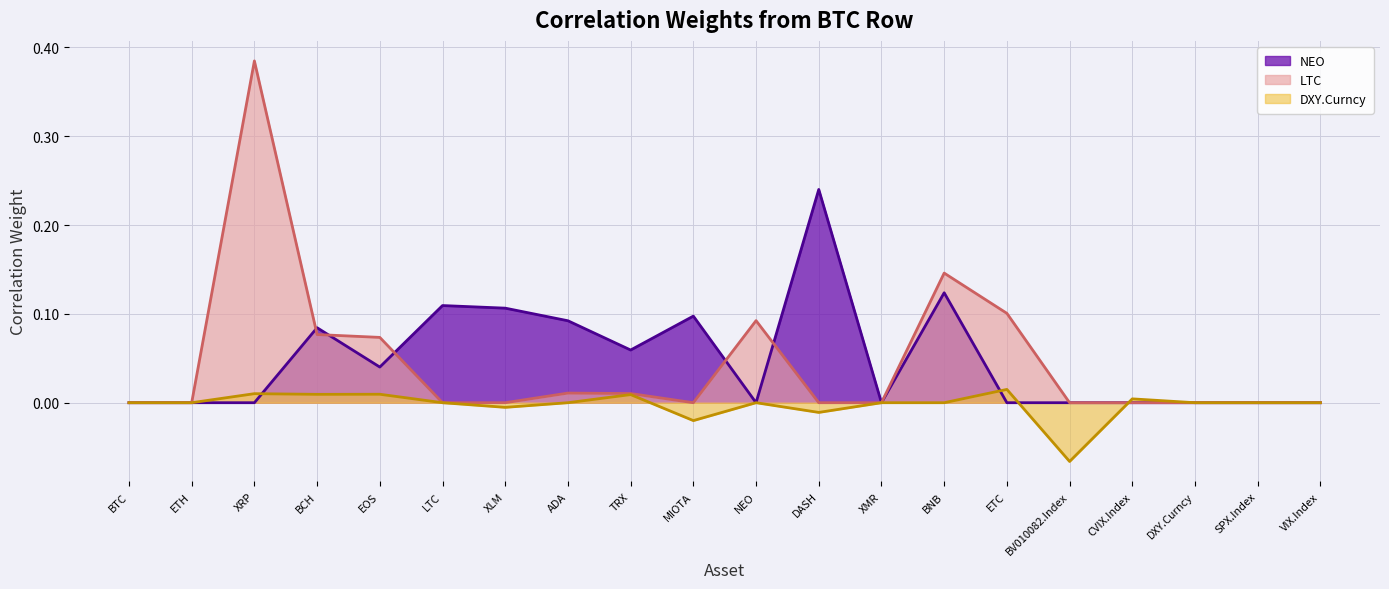

How many values in DXY.Curncy are above zero?

6